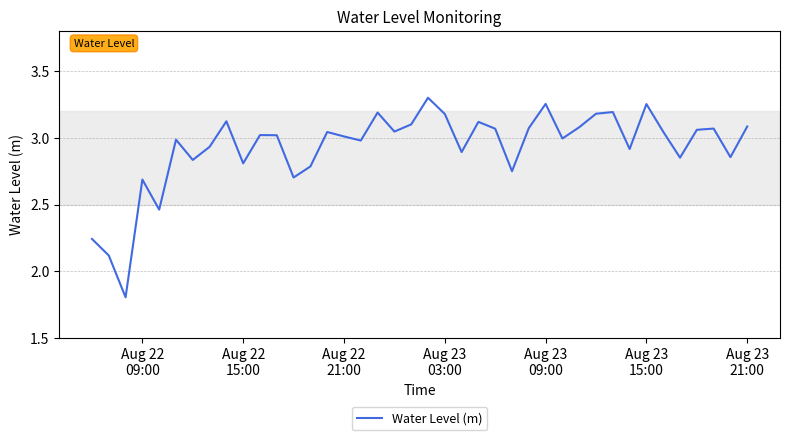

Does the chart display data point markers on the line(s)?

No